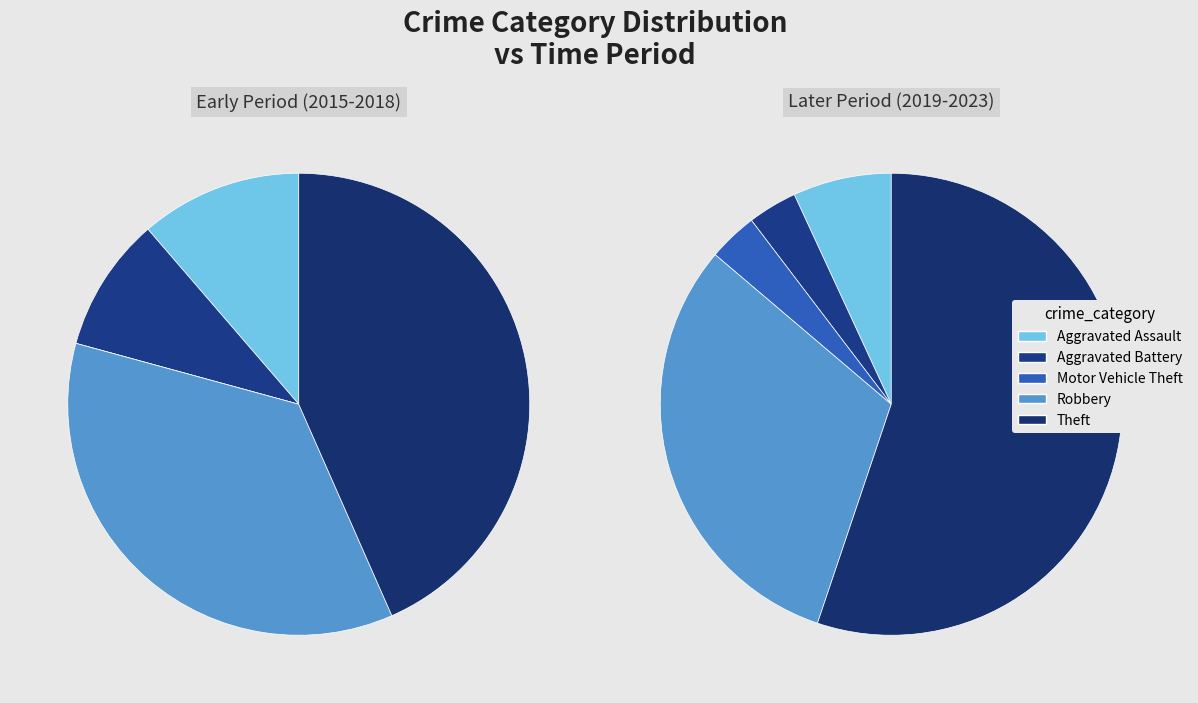

To the nearest percent, what is the average slice percentage?

20%